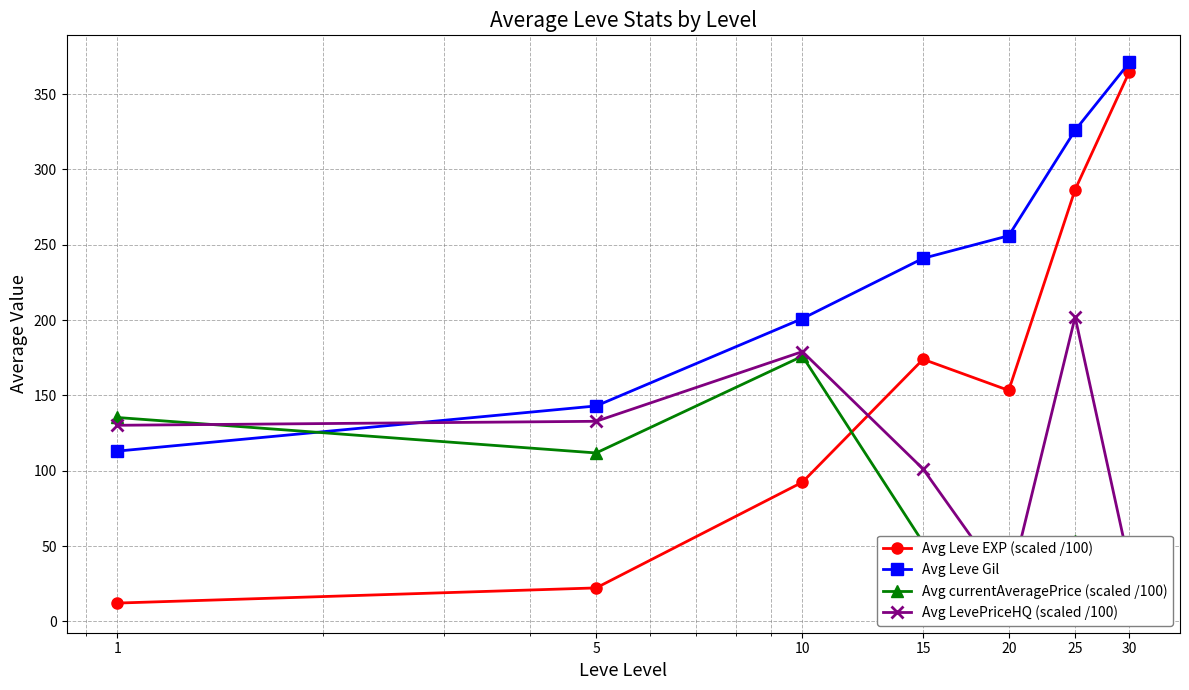

What is the maximum value shown in the chart?

371.0